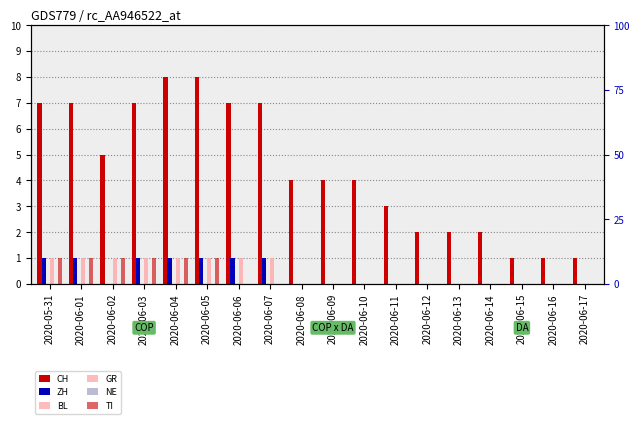

What position from the left is 2020-06-13?

14